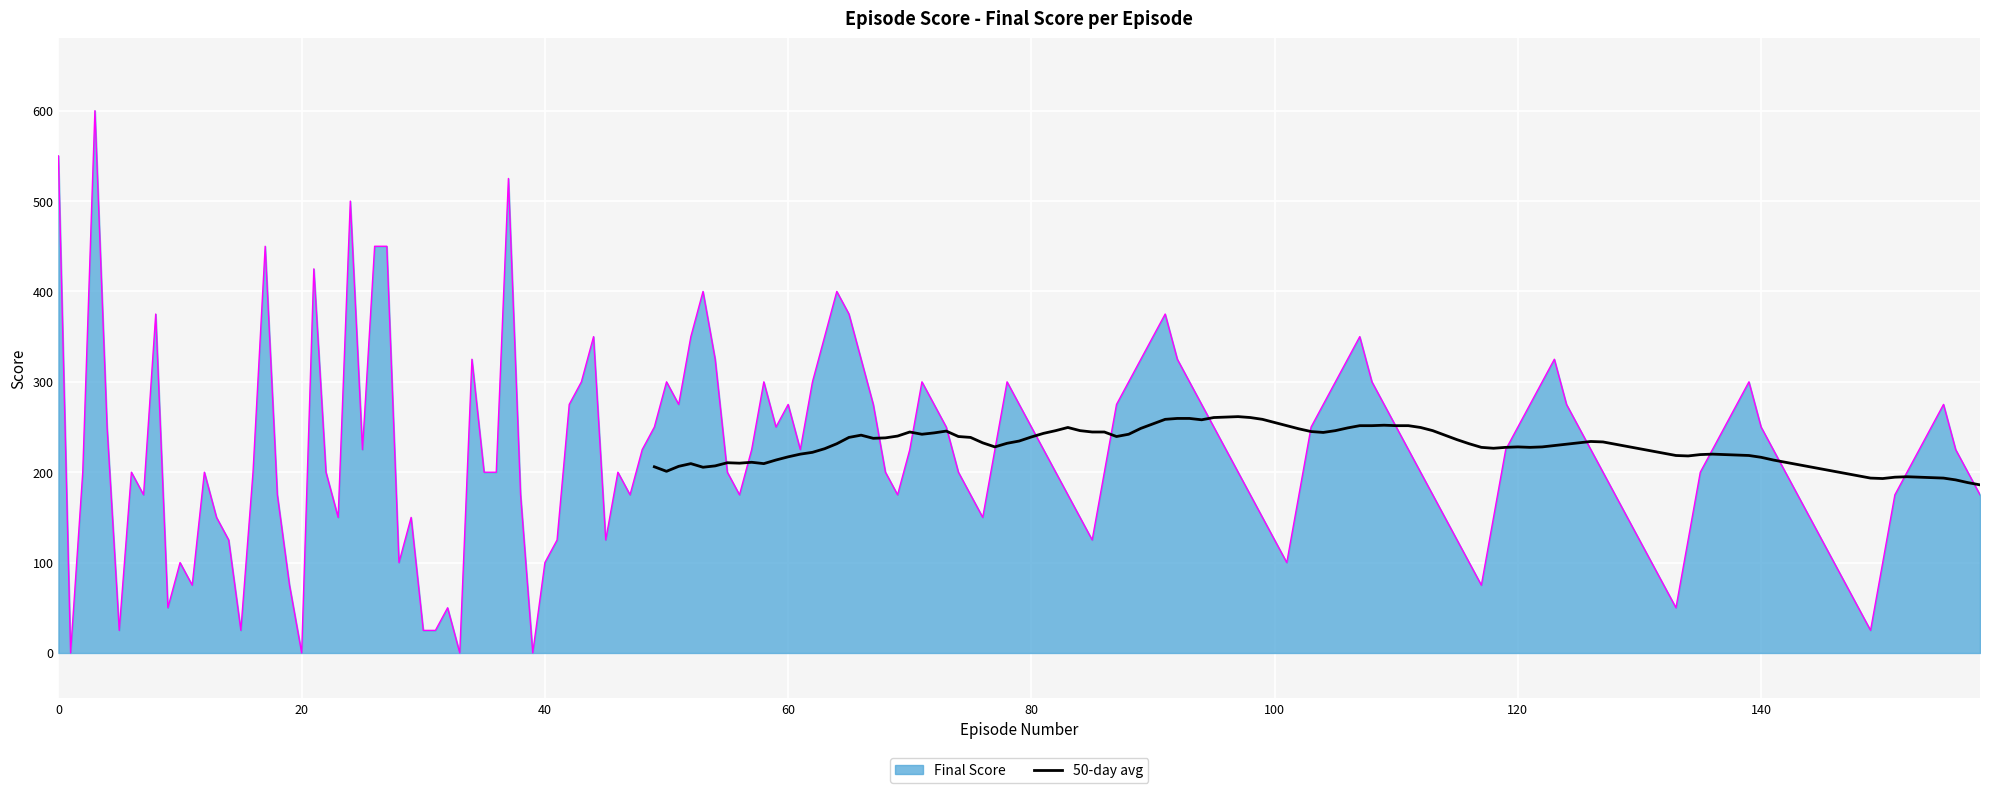

Rank the series by their average value, from lowest to highest.

50-day avg, Final Score